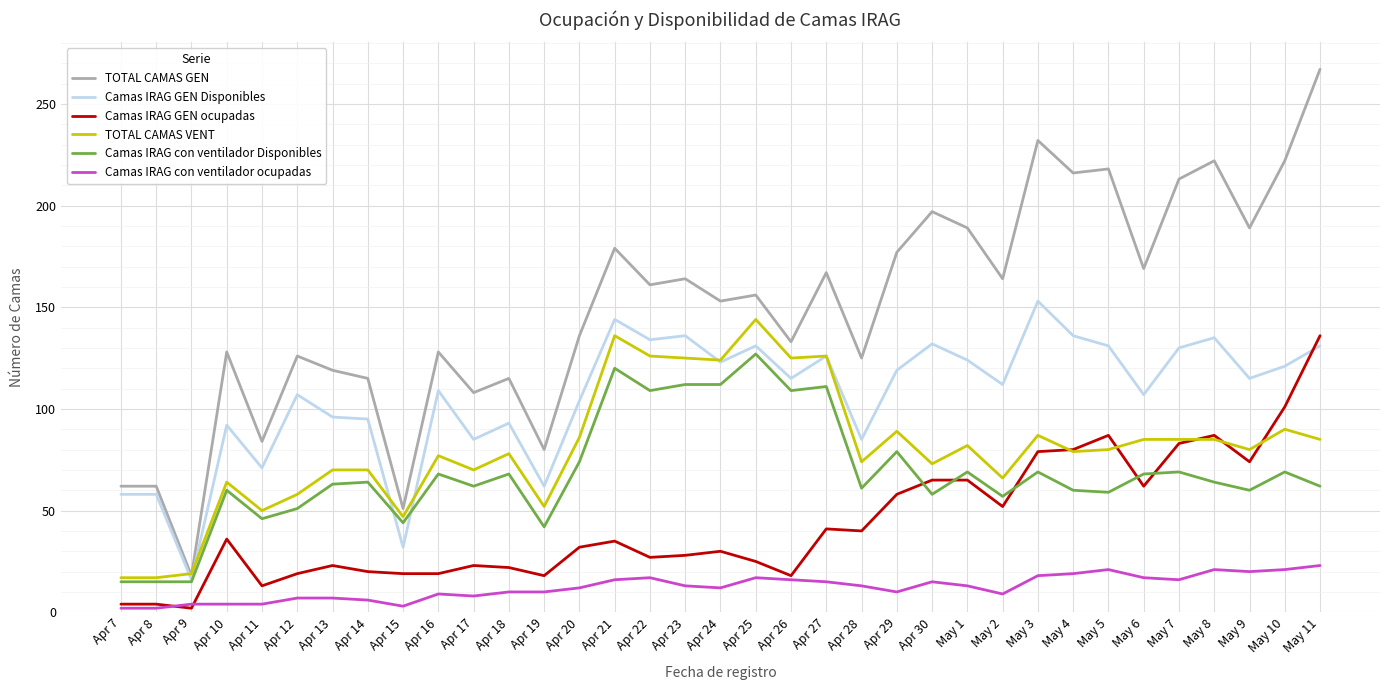

What value does the TOTAL CAMAS VENT series have at Apr 16, to the nearest 5?

75